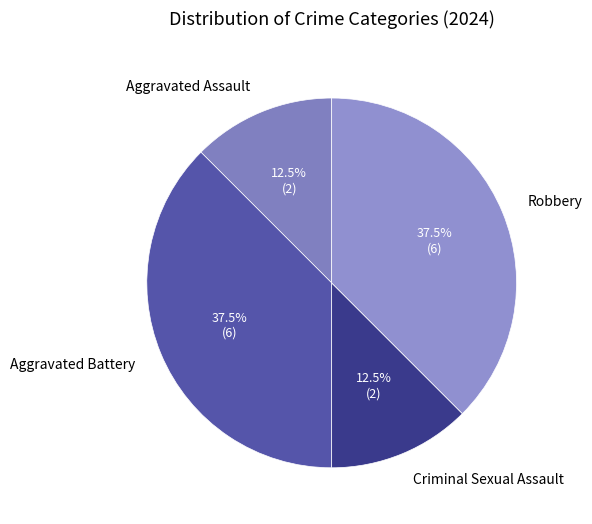

What percentage is NOT represented by Aggravated Battery?

62.5%